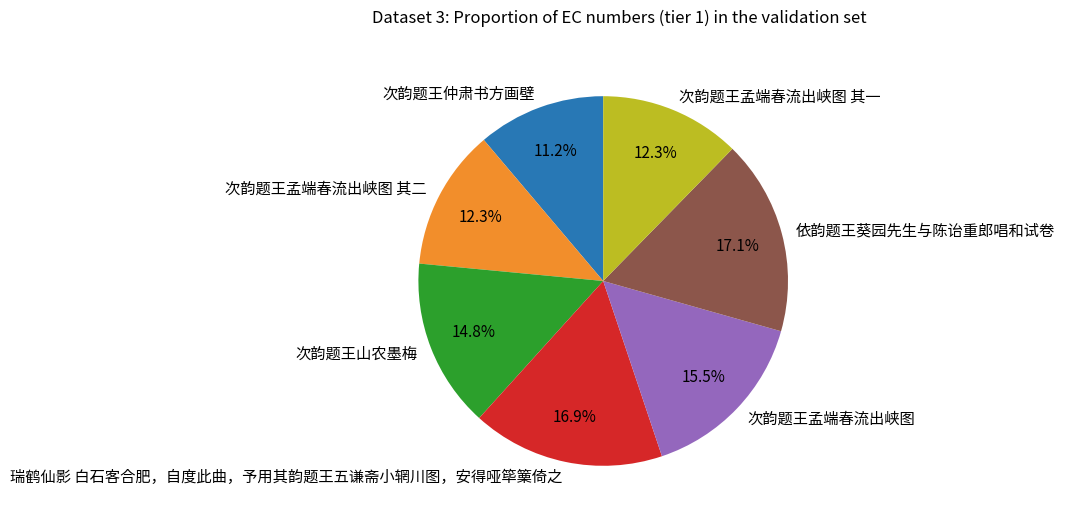

To the nearest percent, what is the average slice percentage?

14%